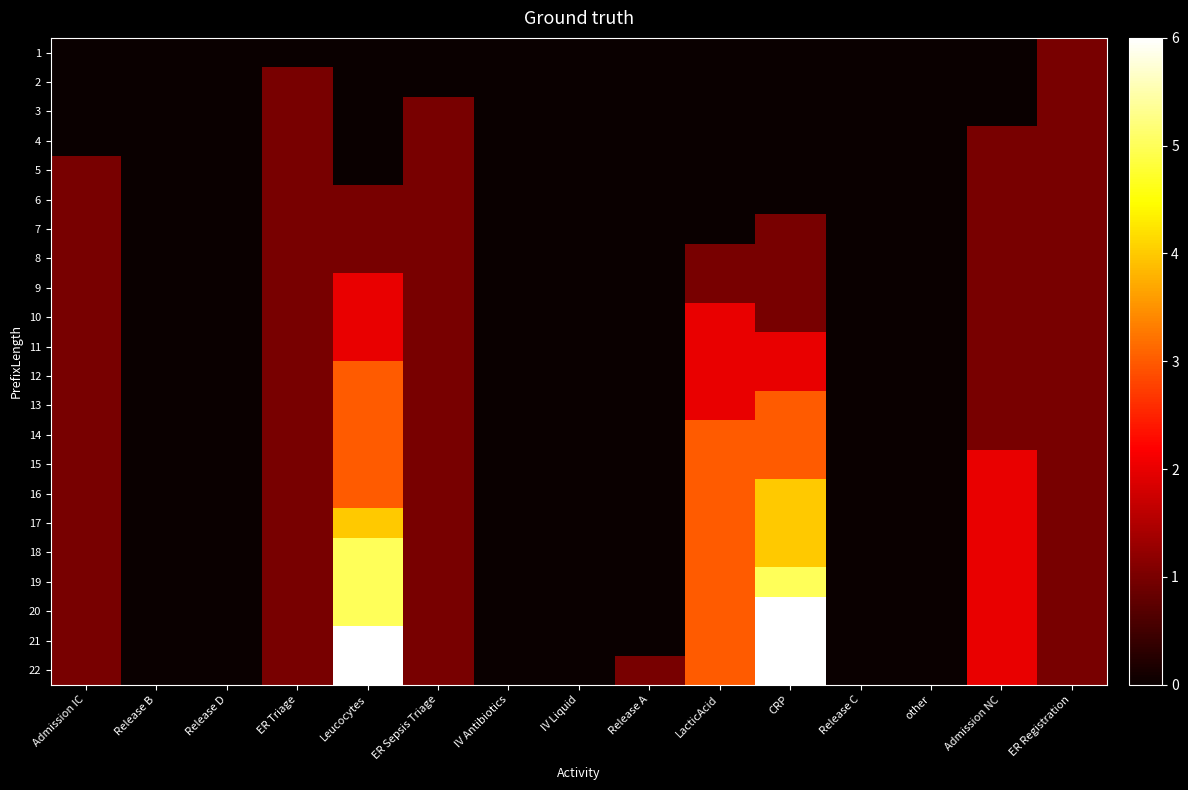

Reading right to left, list all the values displayed in this chart.

1: ER Registration=1	Admission NC=0	other=0	Release C=0	CRP=0	LacticAcid=0	Release A=0	IV Liquid=0	IV Antibiotics=0	ER Sepsis Triage=0	Leucocytes=0	ER Triage=0	Release D=0	Release B=0	Admission IC=0
2: ER Registration=1	Admission NC=0	other=0	Release C=0	CRP=0	LacticAcid=0	Release A=0	IV Liquid=0	IV Antibiotics=0	ER Sepsis Triage=0	Leucocytes=0	ER Triage=1	Release D=0	Release B=0	Admission IC=0
3: ER Registration=1	Admission NC=0	other=0	Release C=0	CRP=0	LacticAcid=0	Release A=0	IV Liquid=0	IV Antibiotics=0	ER Sepsis Triage=1	Leucocytes=0	ER Triage=1	Release D=0	Release B=0	Admission IC=0
4: ER Registration=1	Admission NC=1	other=0	Release C=0	CRP=0	LacticAcid=0	Release A=0	IV Liquid=0	IV Antibiotics=0	ER Sepsis Triage=1	Leucocytes=0	ER Triage=1	Release D=0	Release B=0	Admission IC=0
5: ER Registration=1	Admission NC=1	other=0	Release C=0	CRP=0	LacticAcid=0	Release A=0	IV Liquid=0	IV Antibiotics=0	ER Sepsis Triage=1	Leucocytes=0	ER Triage=1	Release D=0	Release B=0	Admission IC=1
6: ER Registration=1	Admission NC=1	other=0	Release C=0	CRP=0	LacticAcid=0	Release A=0	IV Liquid=0	IV Antibiotics=0	ER Sepsis Triage=1	Leucocytes=1	ER Triage=1	Release D=0	Release B=0	Admission IC=1
7: ER Registration=1	Admission NC=1	other=0	Release C=0	CRP=1	LacticAcid=0	Release A=0	IV Liquid=0	IV Antibiotics=0	ER Sepsis Triage=1	Leucocytes=1	ER Triage=1	Release D=0	Release B=0	Admission IC=1
8: ER Registration=1	Admission NC=1	other=0	Release C=0	CRP=1	LacticAcid=1	Release A=0	IV Liquid=0	IV Antibiotics=0	ER Sepsis Triage=1	Leucocytes=1	ER Triage=1	Release D=0	Release B=0	Admission IC=1
9: ER Registration=1	Admission NC=1	other=0	Release C=0	CRP=1	LacticAcid=1	Release A=0	IV Liquid=0	IV Antibiotics=0	ER Sepsis Triage=1	Leucocytes=2	ER Triage=1	Release D=0	Release B=0	Admission IC=1
10: ER Registration=1	Admission NC=1	other=0	Release C=0	CRP=1	LacticAcid=2	Release A=0	IV Liquid=0	IV Antibiotics=0	ER Sepsis Triage=1	Leucocytes=2	ER Triage=1	Release D=0	Release B=0	Admission IC=1
11: ER Registration=1	Admission NC=1	other=0	Release C=0	CRP=2	LacticAcid=2	Release A=0	IV Liquid=0	IV Antibiotics=0	ER Sepsis Triage=1	Leucocytes=2	ER Triage=1	Release D=0	Release B=0	Admission IC=1
12: ER Registration=1	Admission NC=1	other=0	Release C=0	CRP=2	LacticAcid=2	Release A=0	IV Liquid=0	IV Antibiotics=0	ER Sepsis Triage=1	Leucocytes=3	ER Triage=1	Release D=0	Release B=0	Admission IC=1
13: ER Registration=1	Admission NC=1	other=0	Release C=0	CRP=3	LacticAcid=2	Release A=0	IV Liquid=0	IV Antibiotics=0	ER Sepsis Triage=1	Leucocytes=3	ER Triage=1	Release D=0	Release B=0	Admission IC=1
14: ER Registration=1	Admission NC=1	other=0	Release C=0	CRP=3	LacticAcid=3	Release A=0	IV Liquid=0	IV Antibiotics=0	ER Sepsis Triage=1	Leucocytes=3	ER Triage=1	Release D=0	Release B=0	Admission IC=1
15: ER Registration=1	Admission NC=2	other=0	Release C=0	CRP=3	LacticAcid=3	Release A=0	IV Liquid=0	IV Antibiotics=0	ER Sepsis Triage=1	Leucocytes=3	ER Triage=1	Release D=0	Release B=0	Admission IC=1
16: ER Registration=1	Admission NC=2	other=0	Release C=0	CRP=4	LacticAcid=3	Release A=0	IV Liquid=0	IV Antibiotics=0	ER Sepsis Triage=1	Leucocytes=3	ER Triage=1	Release D=0	Release B=0	Admission IC=1
17: ER Registration=1	Admission NC=2	other=0	Release C=0	CRP=4	LacticAcid=3	Release A=0	IV Liquid=0	IV Antibiotics=0	ER Sepsis Triage=1	Leucocytes=4	ER Triage=1	Release D=0	Release B=0	Admission IC=1
18: ER Registration=1	Admission NC=2	other=0	Release C=0	CRP=4	LacticAcid=3	Release A=0	IV Liquid=0	IV Antibiotics=0	ER Sepsis Triage=1	Leucocytes=5	ER Triage=1	Release D=0	Release B=0	Admission IC=1
19: ER Registration=1	Admission NC=2	other=0	Release C=0	CRP=5	LacticAcid=3	Release A=0	IV Liquid=0	IV Antibiotics=0	ER Sepsis Triage=1	Leucocytes=5	ER Triage=1	Release D=0	Release B=0	Admission IC=1
20: ER Registration=1	Admission NC=2	other=0	Release C=0	CRP=6	LacticAcid=3	Release A=0	IV Liquid=0	IV Antibiotics=0	ER Sepsis Triage=1	Leucocytes=5	ER Triage=1	Release D=0	Release B=0	Admission IC=1
21: ER Registration=1	Admission NC=2	other=0	Release C=0	CRP=6	LacticAcid=3	Release A=0	IV Liquid=0	IV Antibiotics=0	ER Sepsis Triage=1	Leucocytes=6	ER Triage=1	Release D=0	Release B=0	Admission IC=1
22: ER Registration=1	Admission NC=2	other=0	Release C=0	CRP=6	LacticAcid=3	Release A=1	IV Liquid=0	IV Antibiotics=0	ER Sepsis Triage=1	Leucocytes=6	ER Triage=1	Release D=0	Release B=0	Admission IC=1